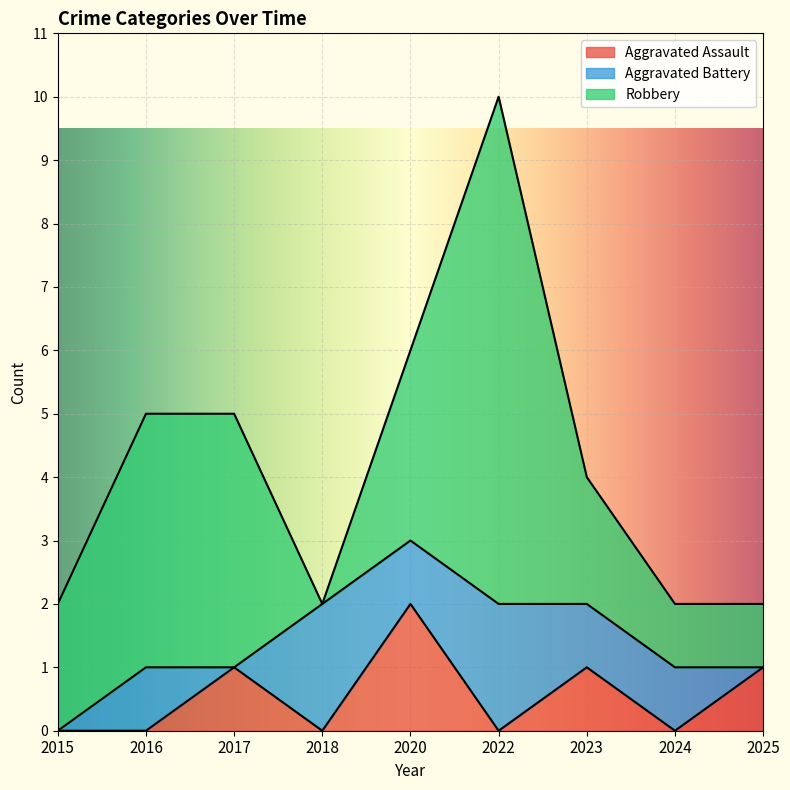

Which series ends up on top after the final intersection of Aggravated Battery and Aggravated Assault?

Aggravated Assault